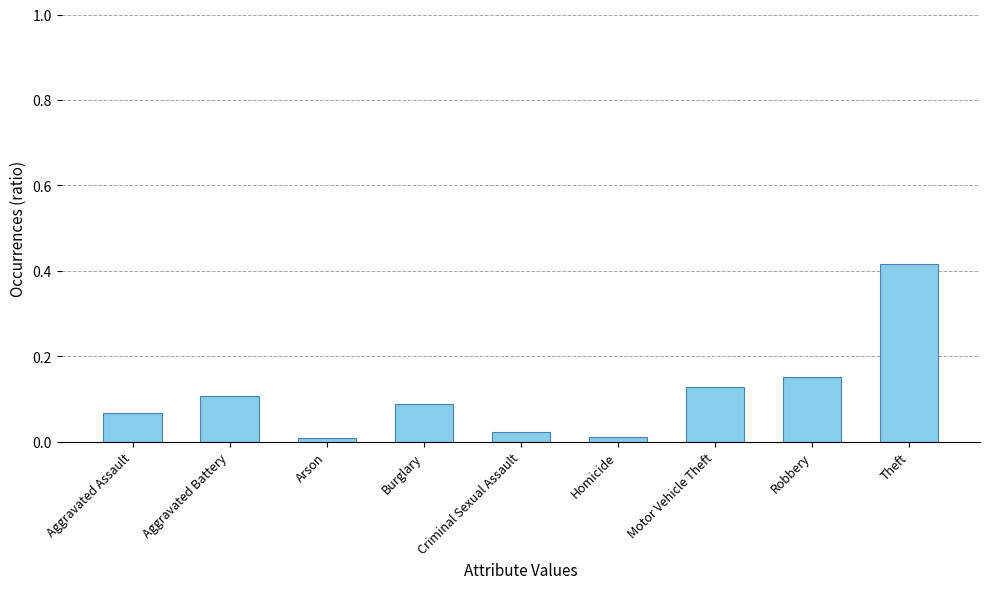

Which category has the highest value across all series?

Theft